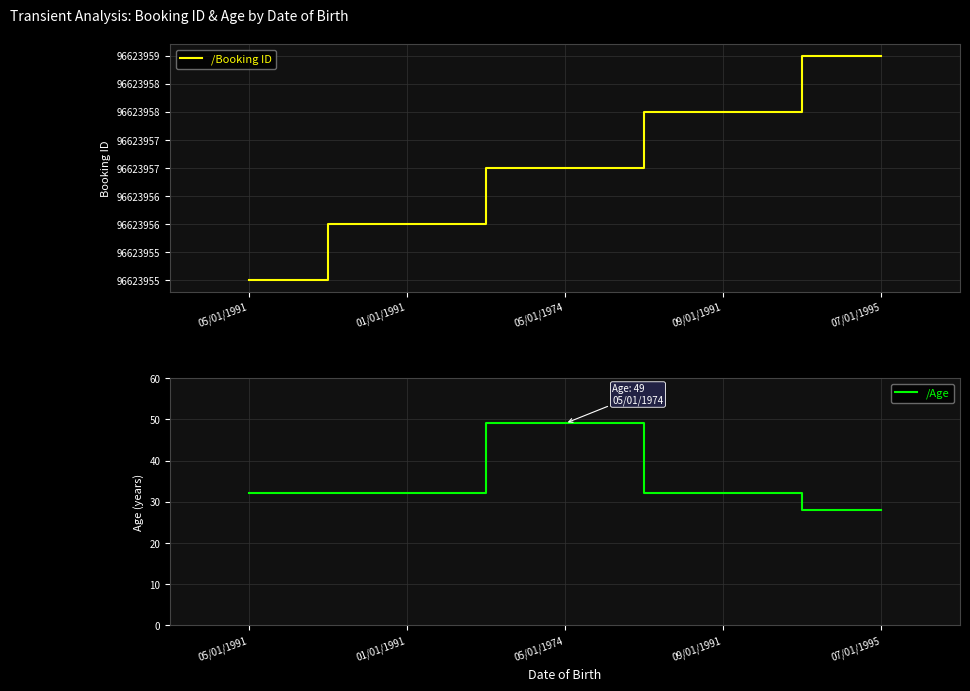

True or false: /Booking ID and /Age intersect in this chart.

False